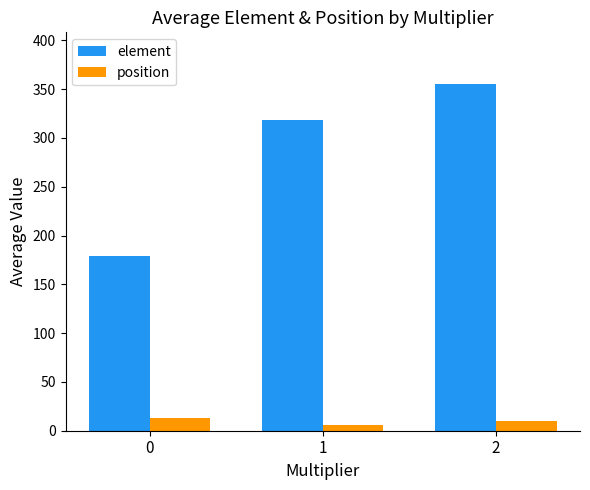

Where is element nearest to the value 267?

1